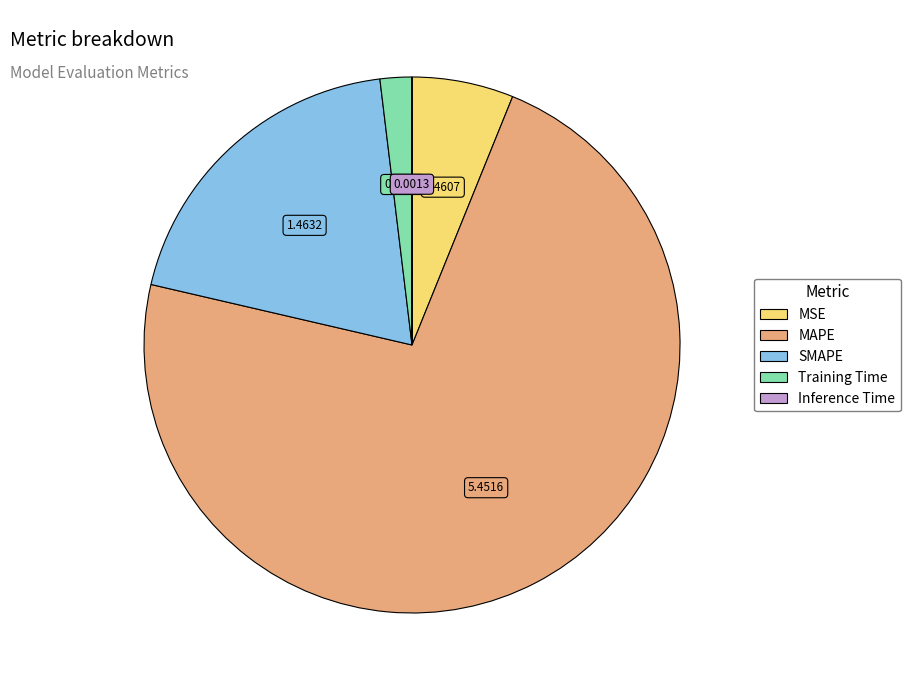

Does MAPE represent more than half of the total?

Yes